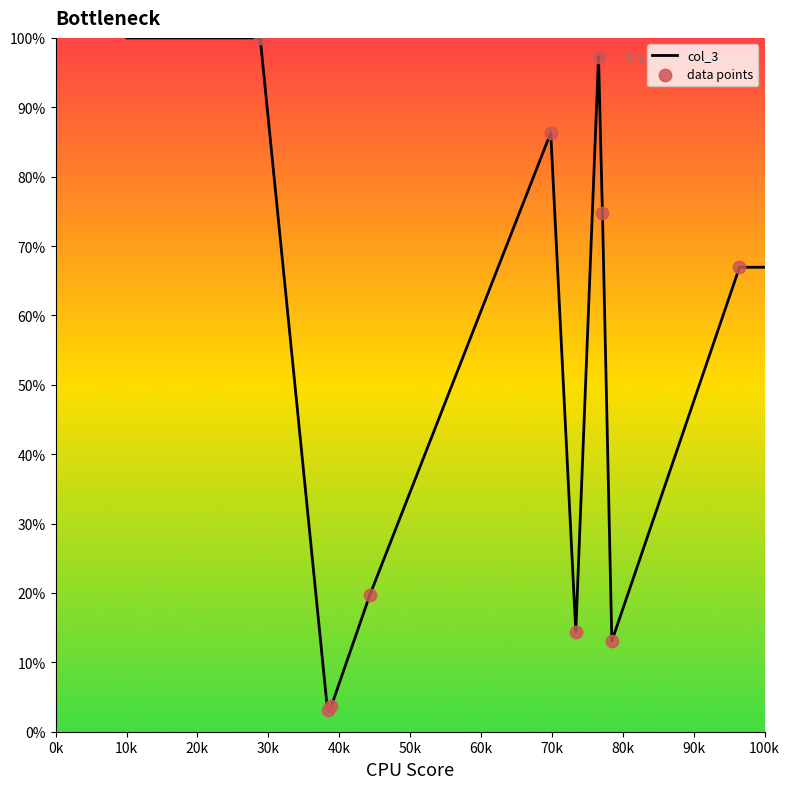

What is the greatest value displayed?

100.0